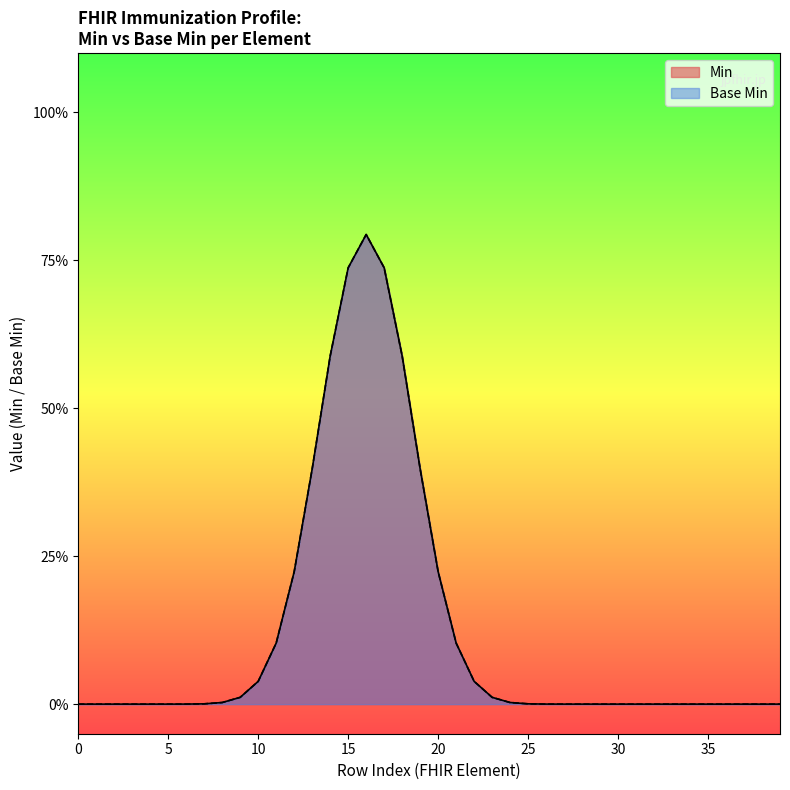

What is the difference between the second highest and minimum values?

1